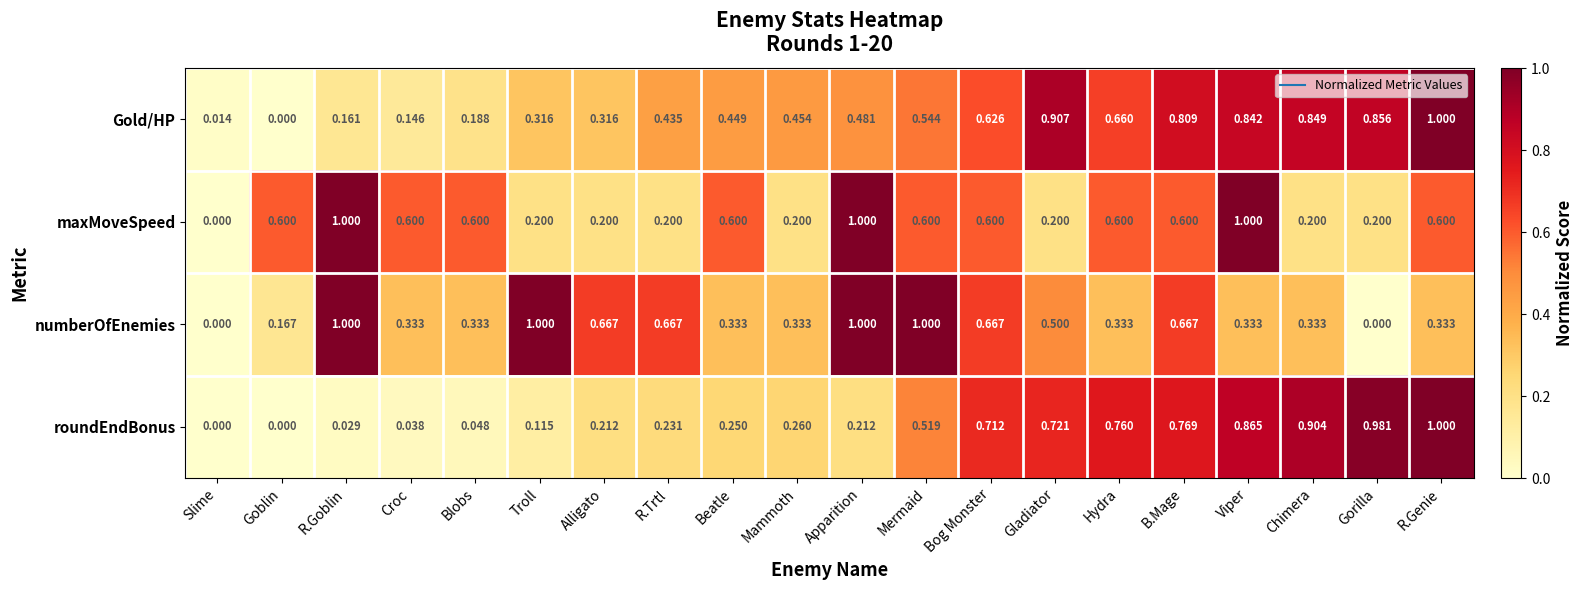

At how many categories does at least one series exceed 0?

20